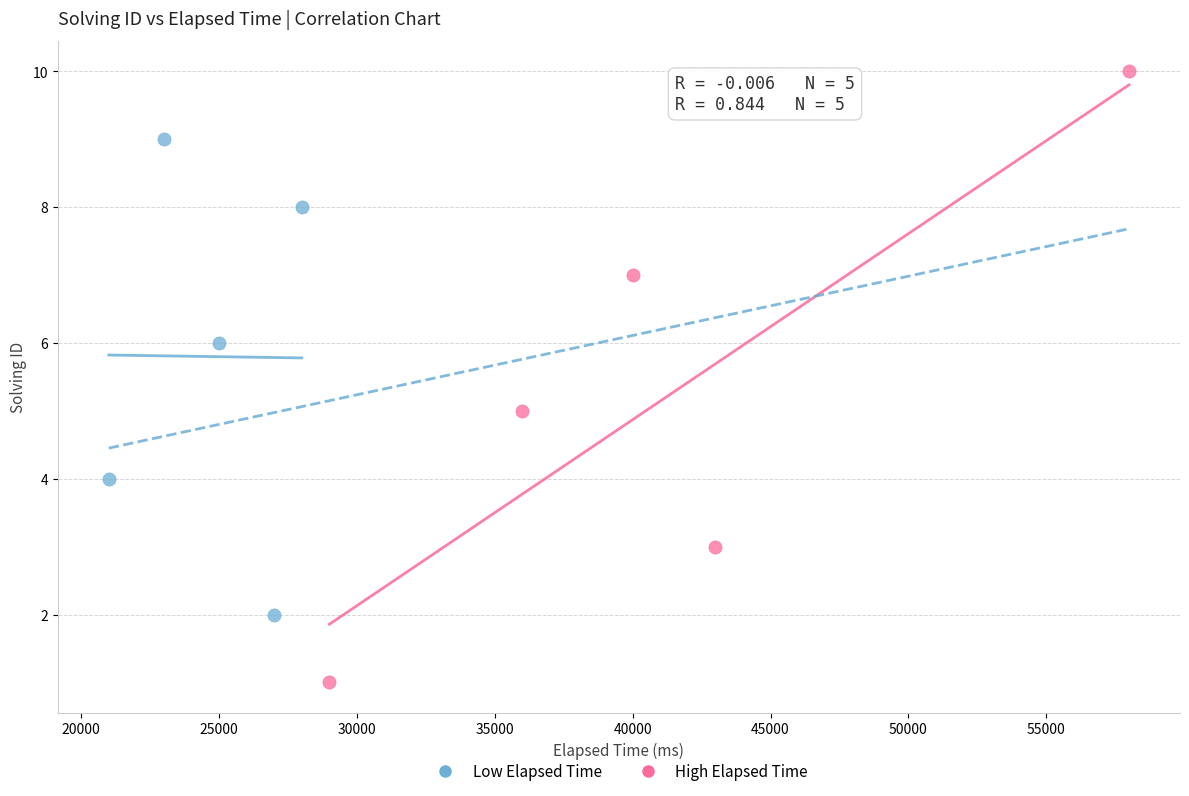

Which series has the widest spread of Y values?

High Elapsed Time